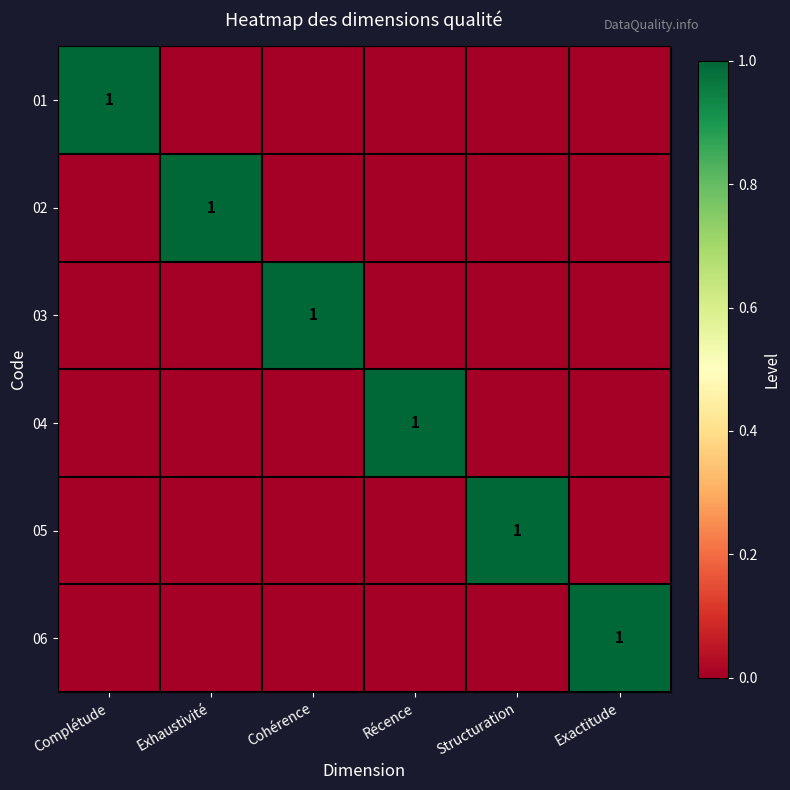

Count the 03 values in the range 0 to 1.

6